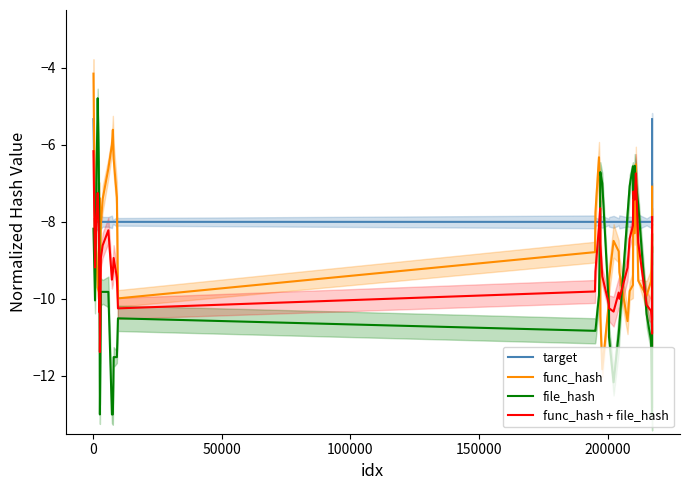

What is the highest value of the file_hash series?

-4.8